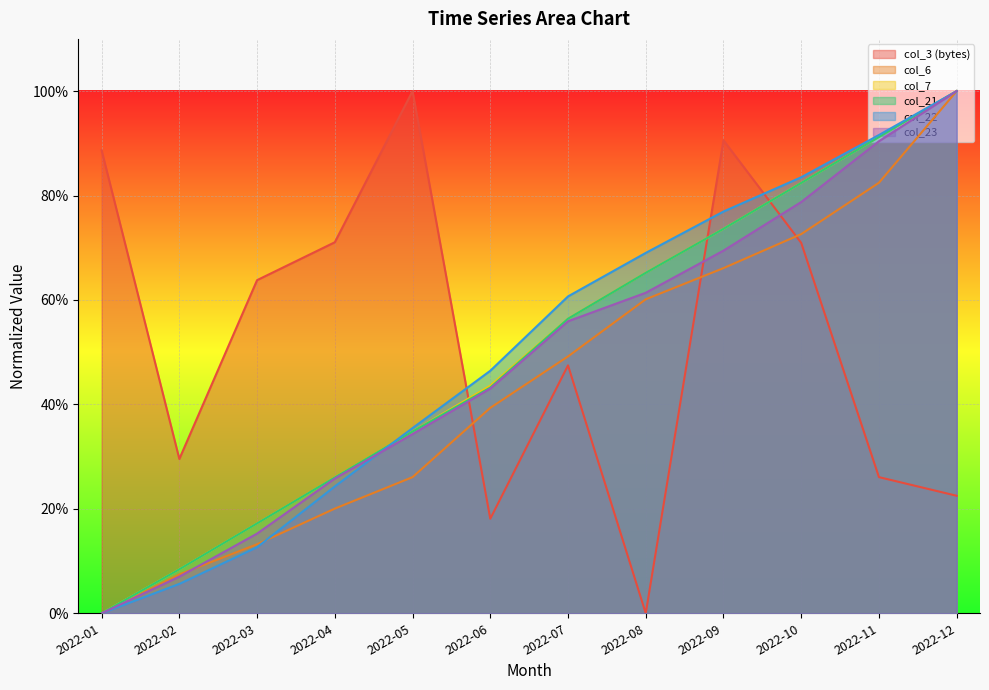

What is the sum of all col_6 values?

536.6